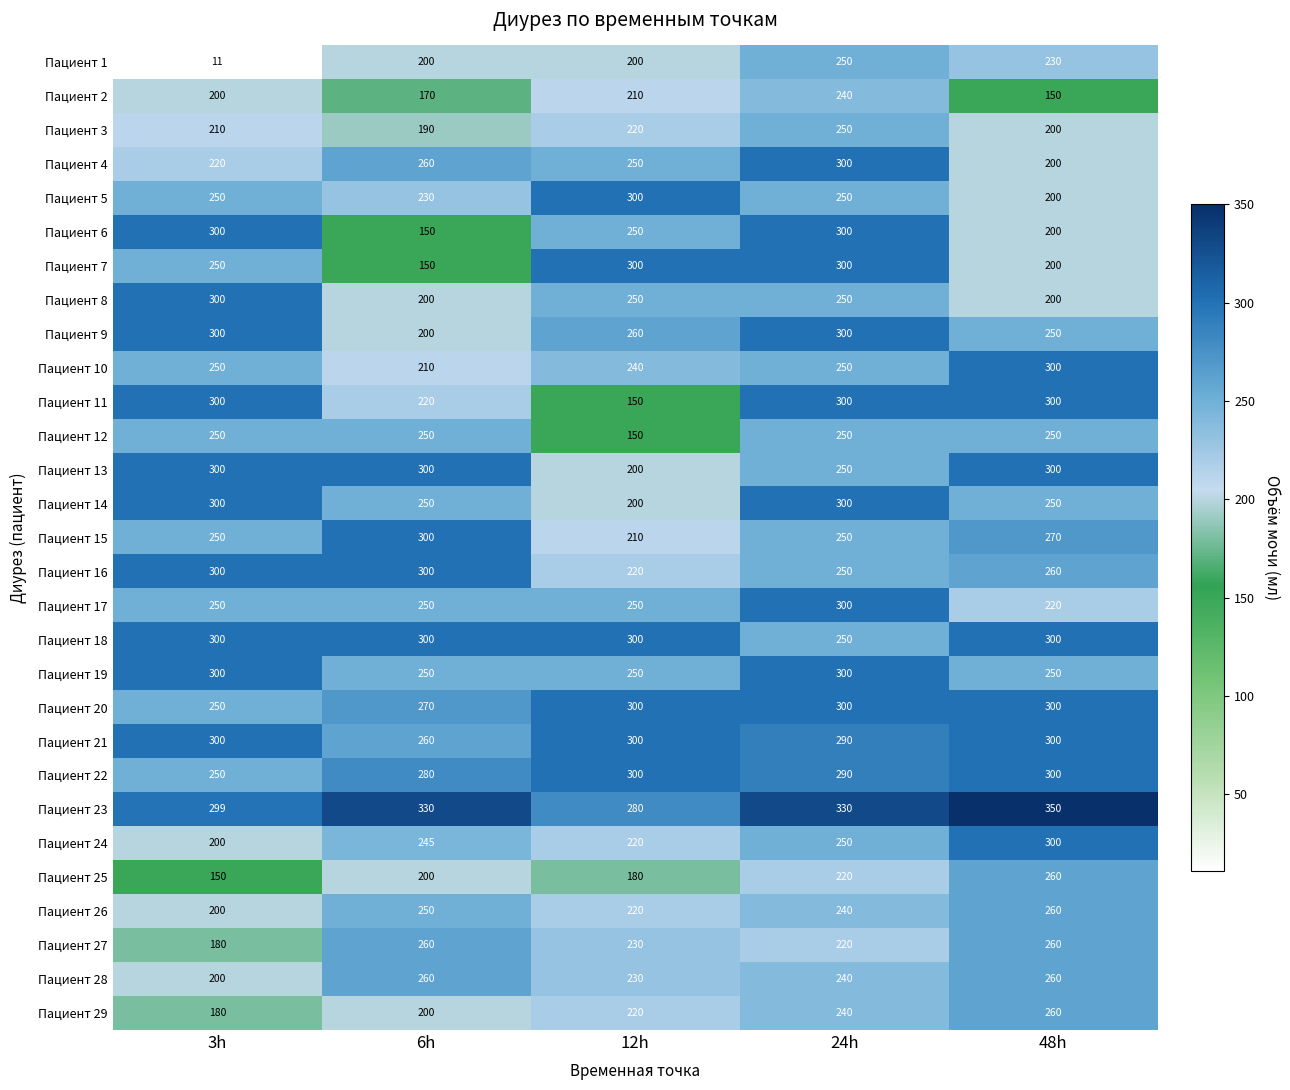

Is it true that Пациент 6 equals 150 at 6h?

True